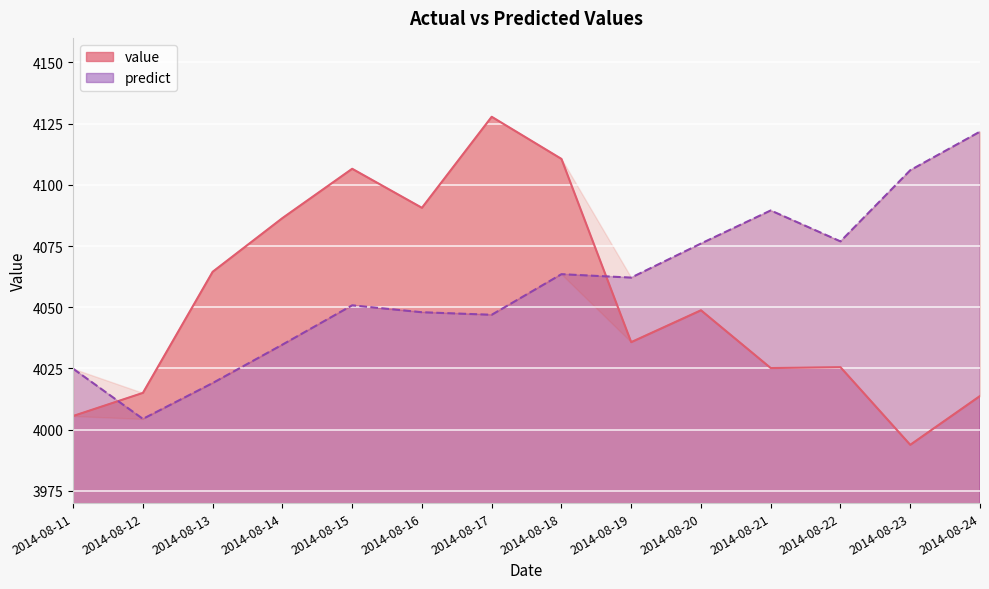

Is it true that value equals 4013.7 at 2014-08-24?

True